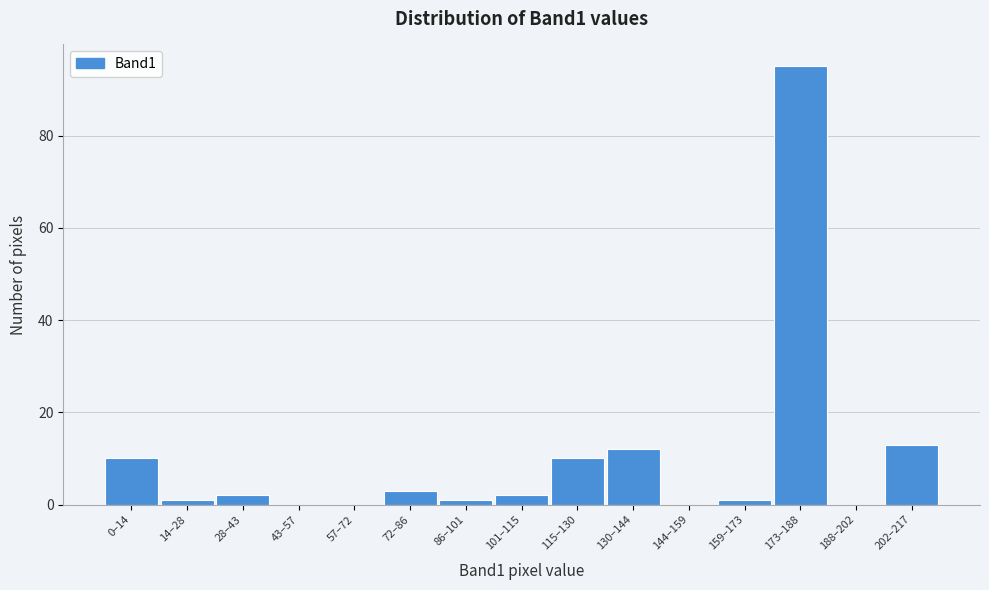

Reading left to right, what are all the values shown in this chart?

0–14=10	14–28=1	28–43=2	43–57=0	57–72=0	72–86=3	86–101=1	101–115=2	115–130=10	130–144=12	144–159=0	159–173=1	173–188=95	188–202=0	202–217=13